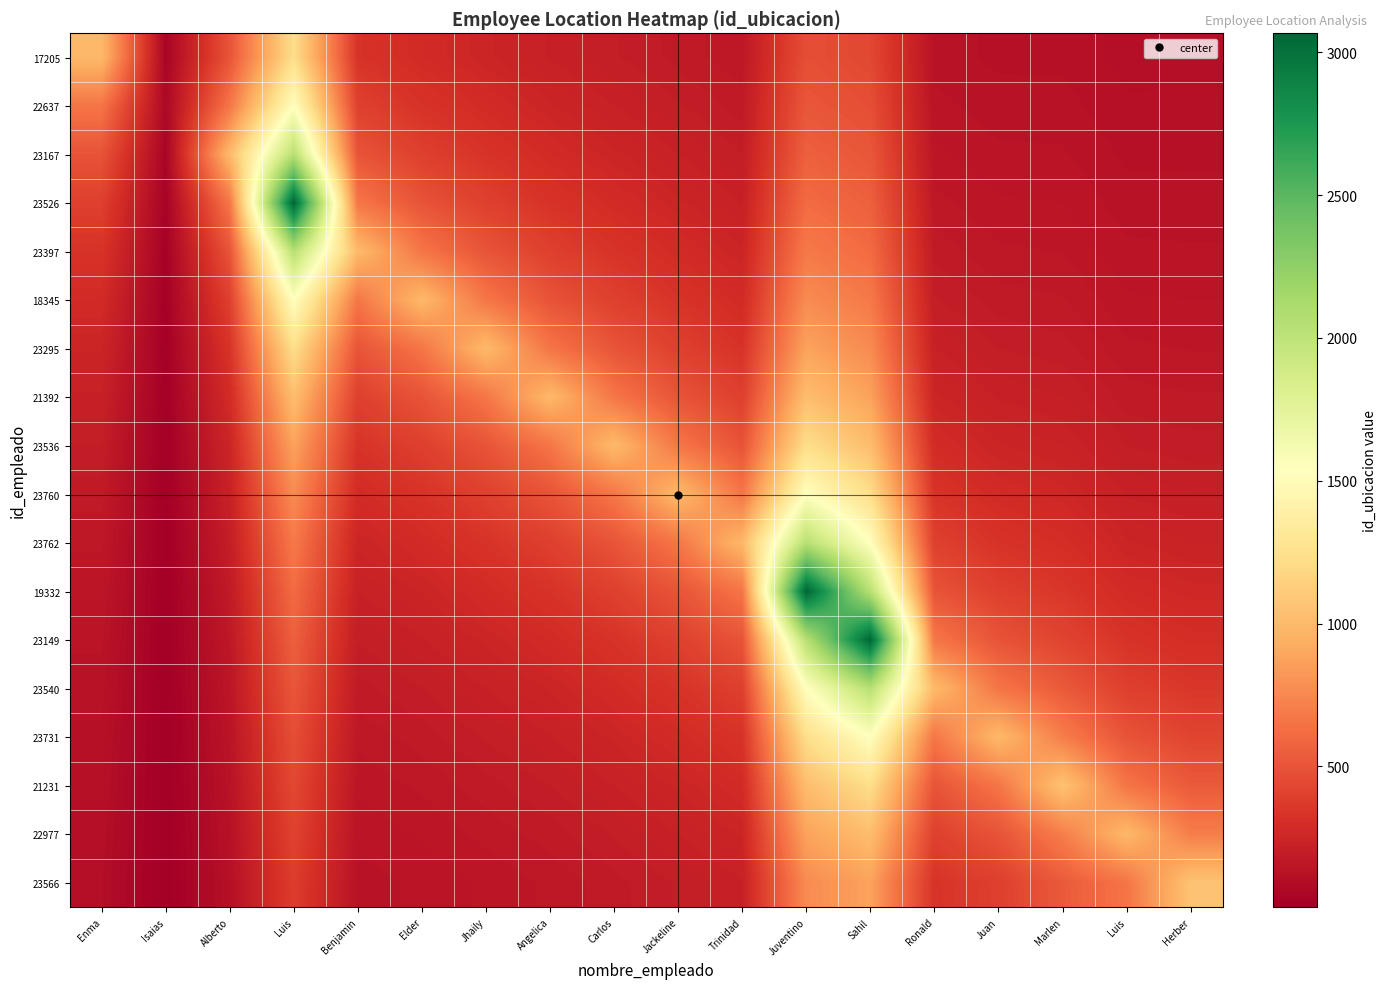

Which has a higher value, Sahil or Jhaily?

Sahil